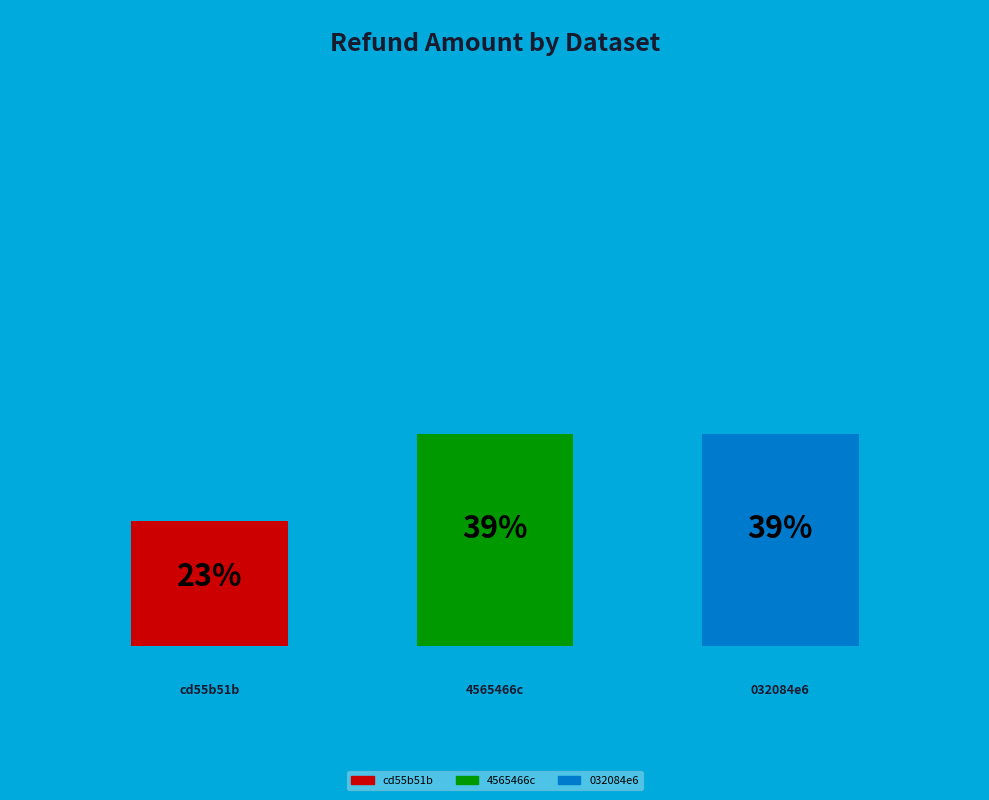

What percentage do cd55b51b-33cf-4ecb-8c63-4fa26100fe31 and 4565466c-4c74-42b3-b4d5-1606d1d89fce together represent?

61.4%